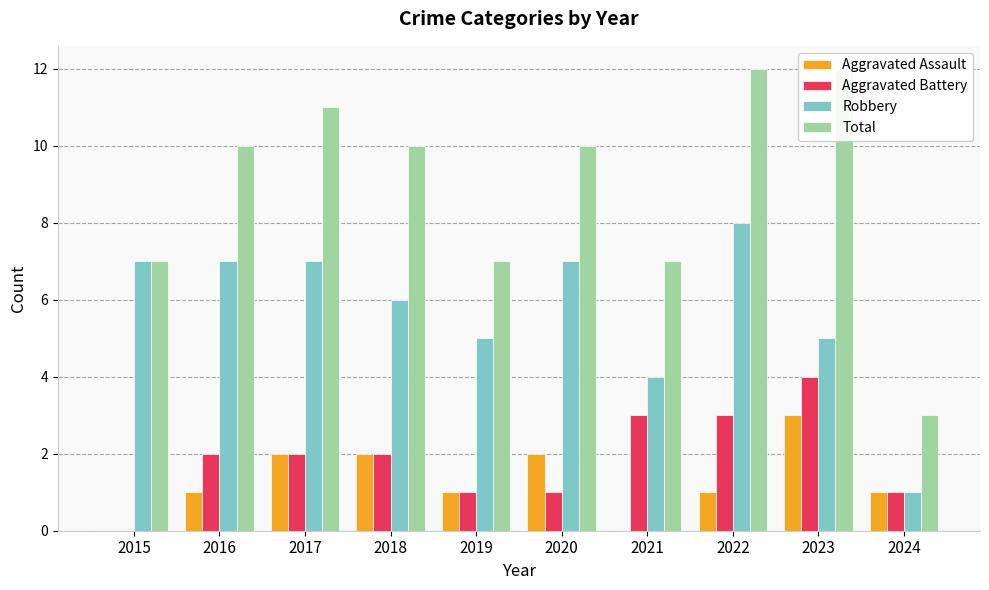

True or false: Aggravated Battery has a value of 2 at 2020.

False